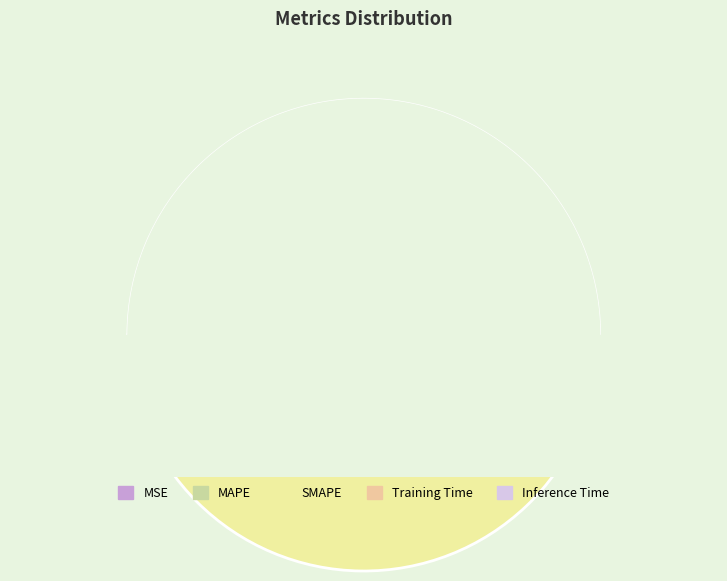

Count the number of slices in the pie.

5